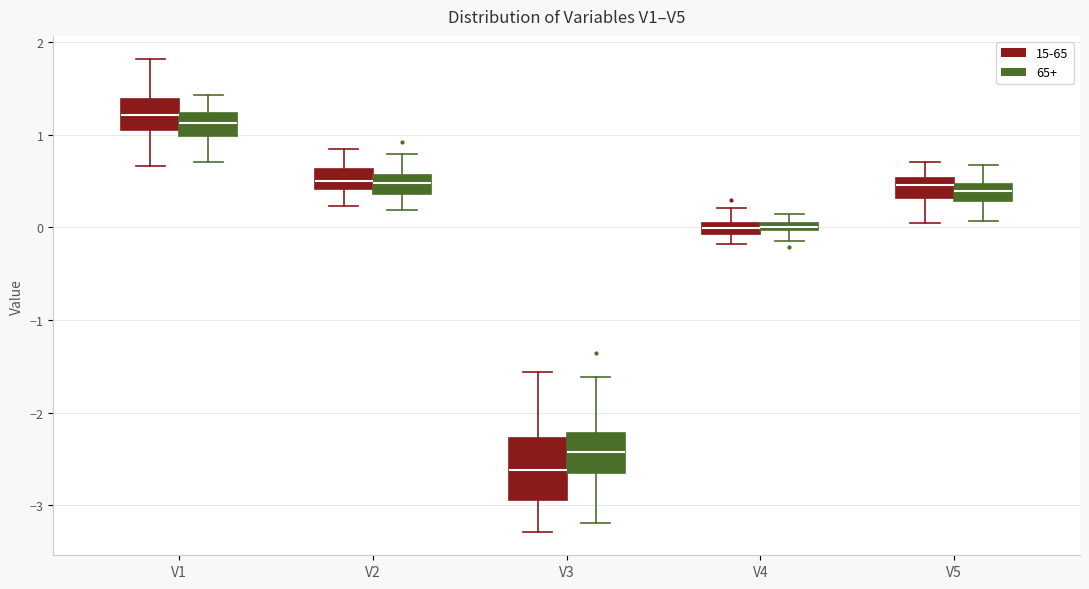

Comparing the boxes themselves (not the whiskers), which one is the tallest?

V3 (15-65)